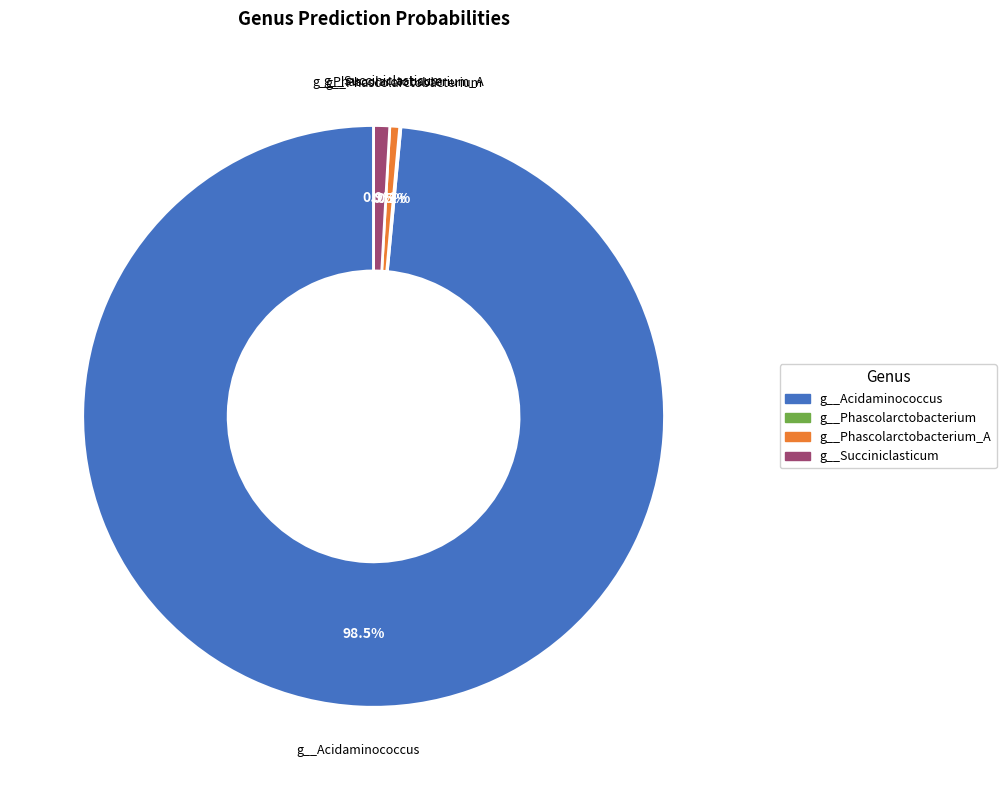

Is there any slice that represents more than half of the pie?

Yes